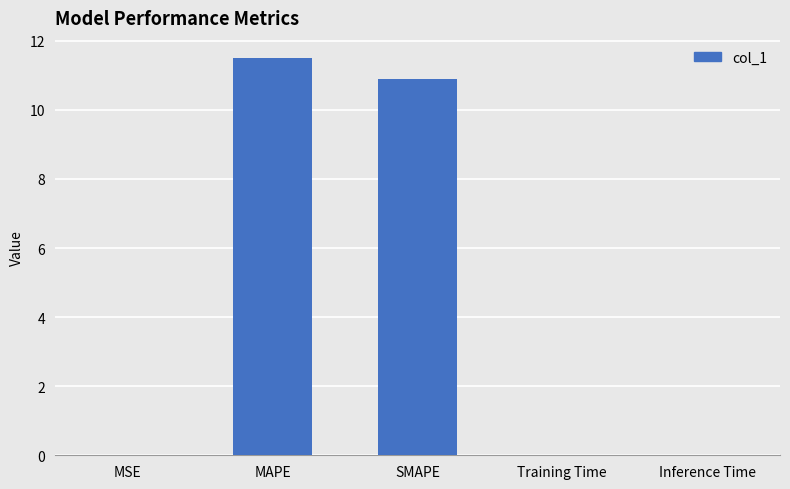

Are the bars horizontal?

No